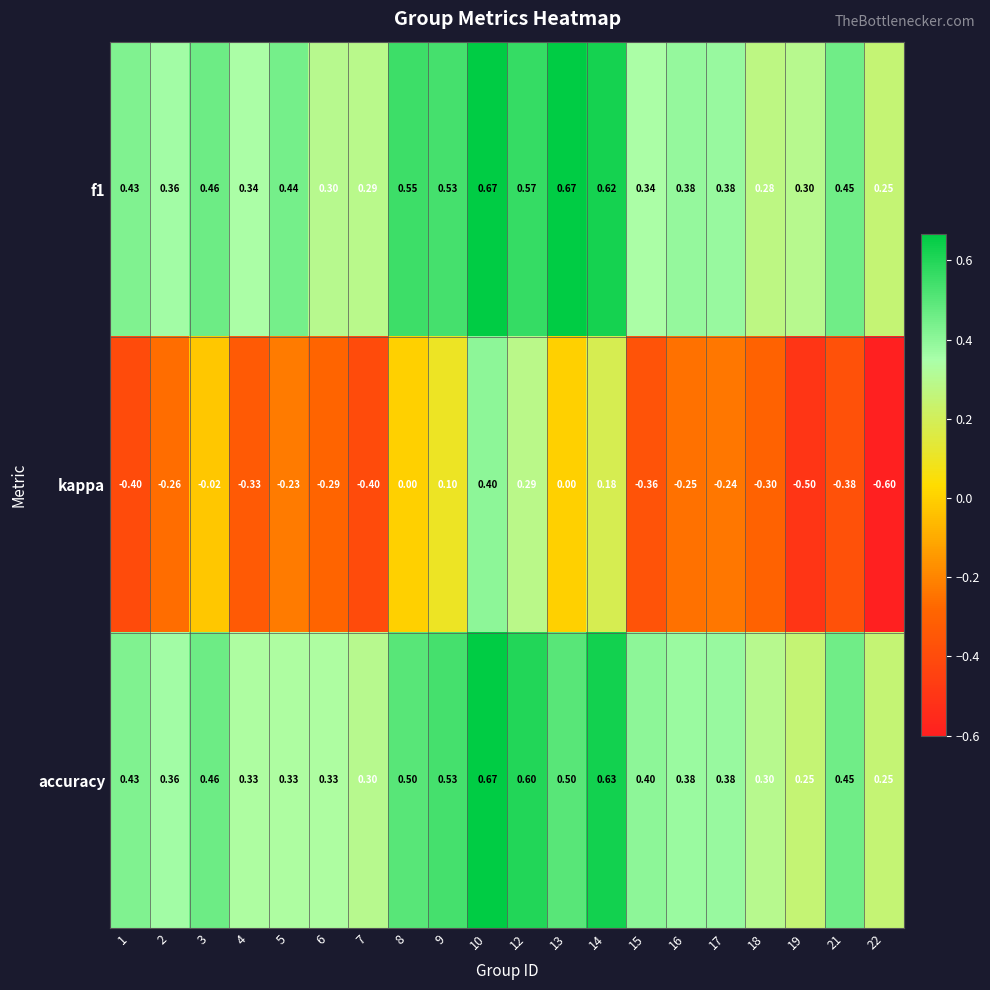

Is the value of accuracy at 3 greater than the value of kappa at 8?

Yes